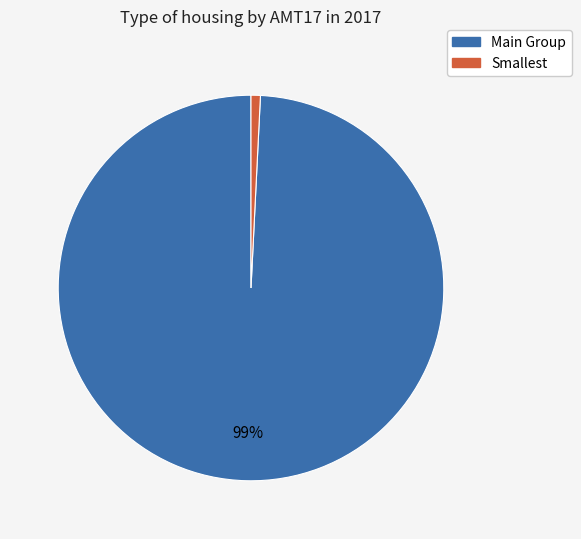

Is there a majority slice in this chart?

Yes